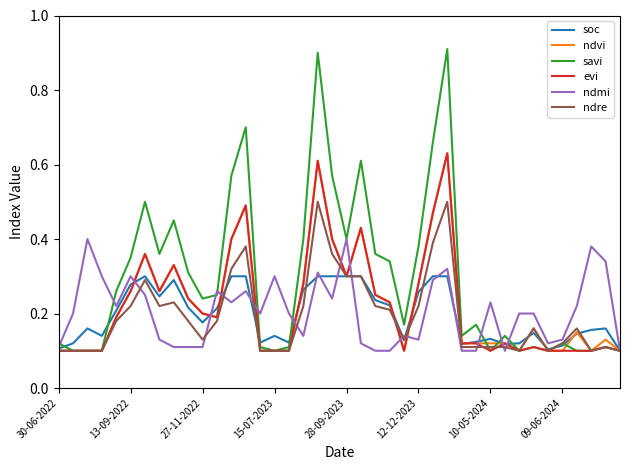

What are all the series names shown in the legend?

soc, ndvi, savi, evi, ndmi, ndre